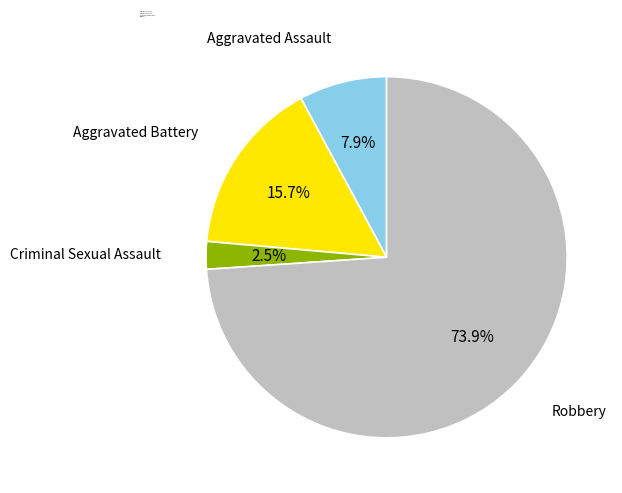

Count the number of slices in the pie.

4